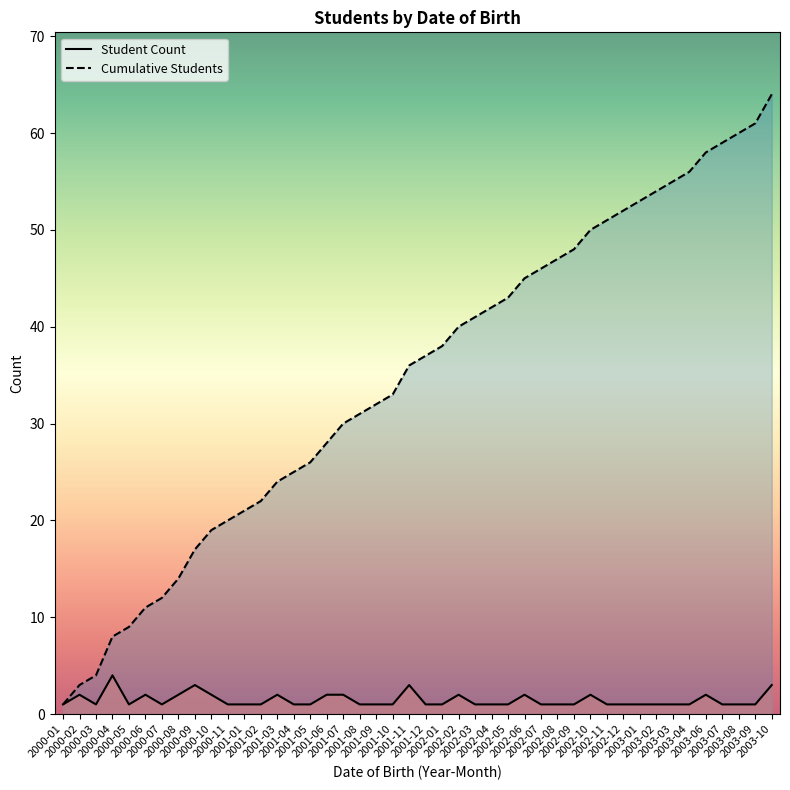

Which category has the lowest value across all series?

2000-01